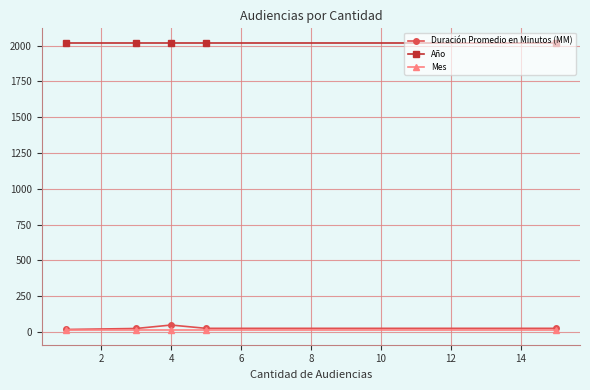

What is the lowest value of the Año series?

2020